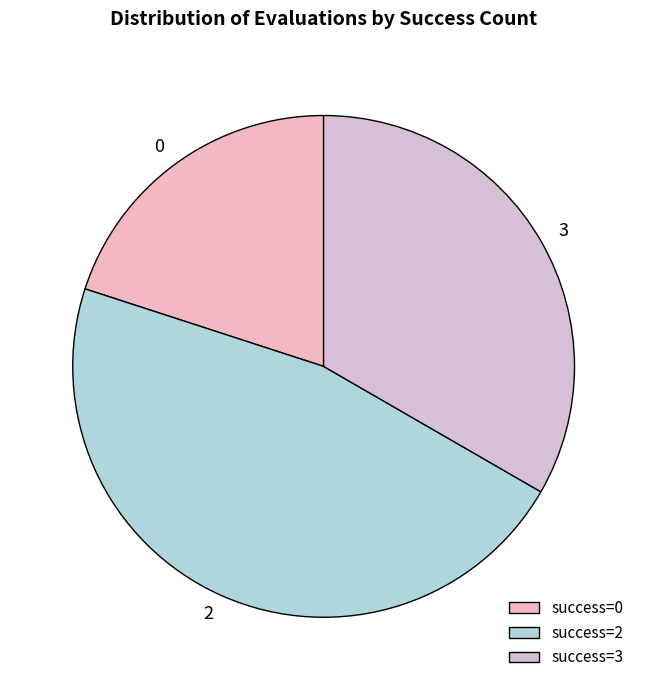

Count the number of slices in the pie.

3